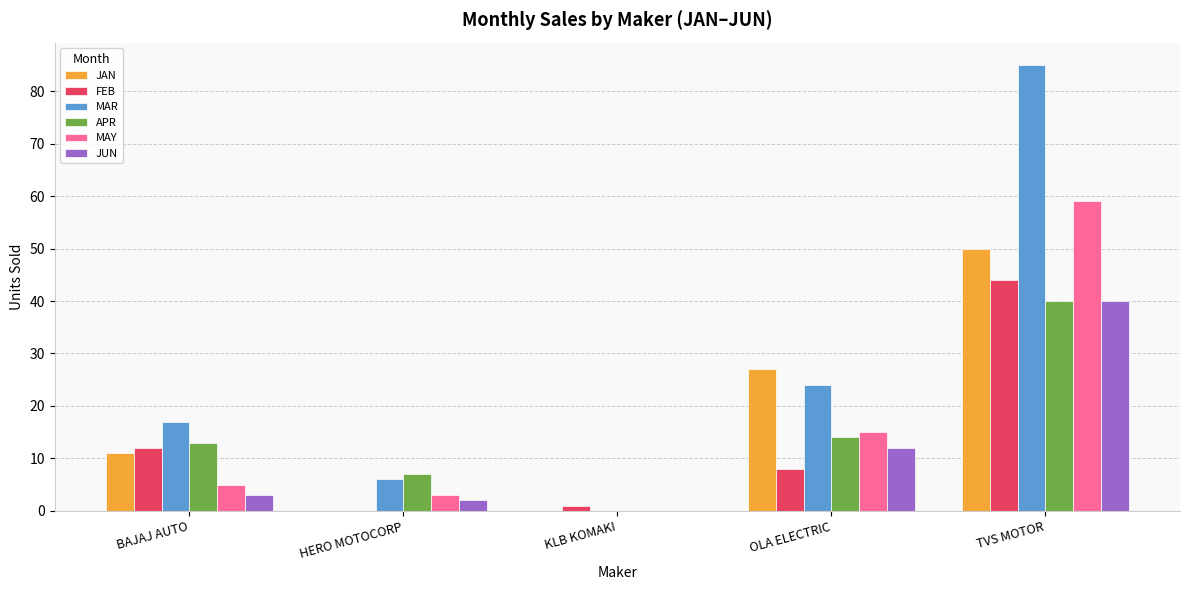

What is the maximum value for FEB?

44